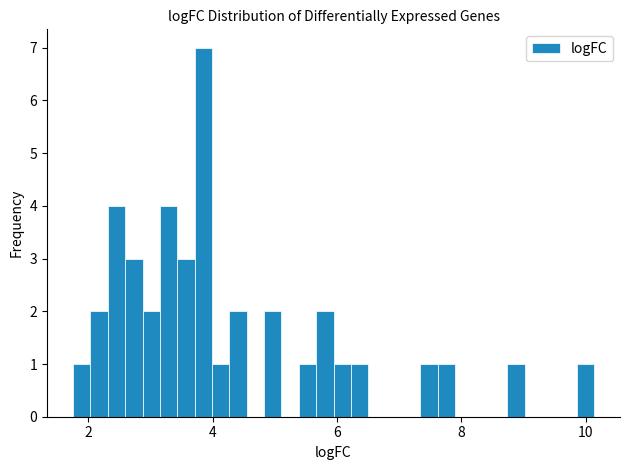

Read against the x-axis, roughly where is the centre of the tallest bar?

3.8